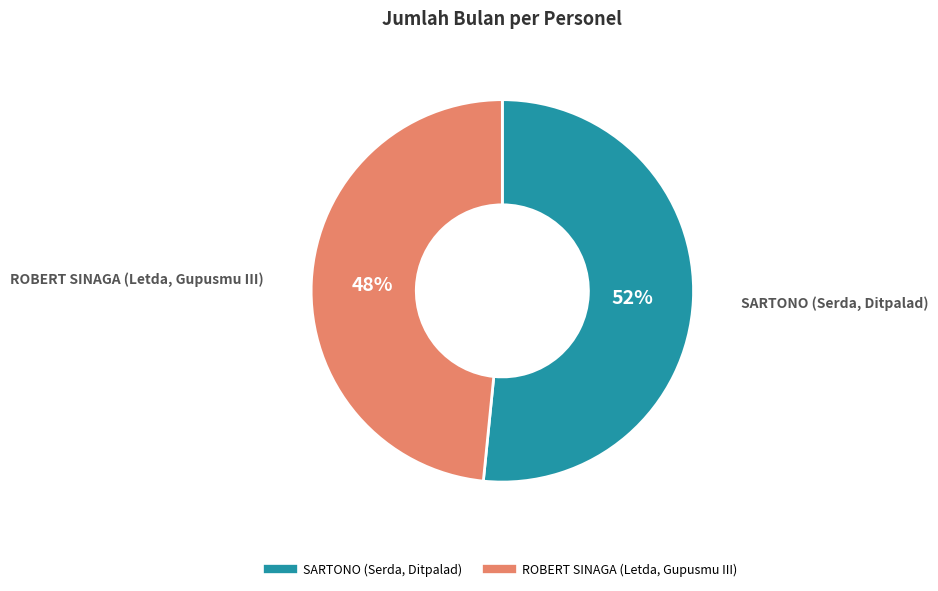

Does SARTONO (Serda, Ditpalad) represent more than half of the total?

Yes